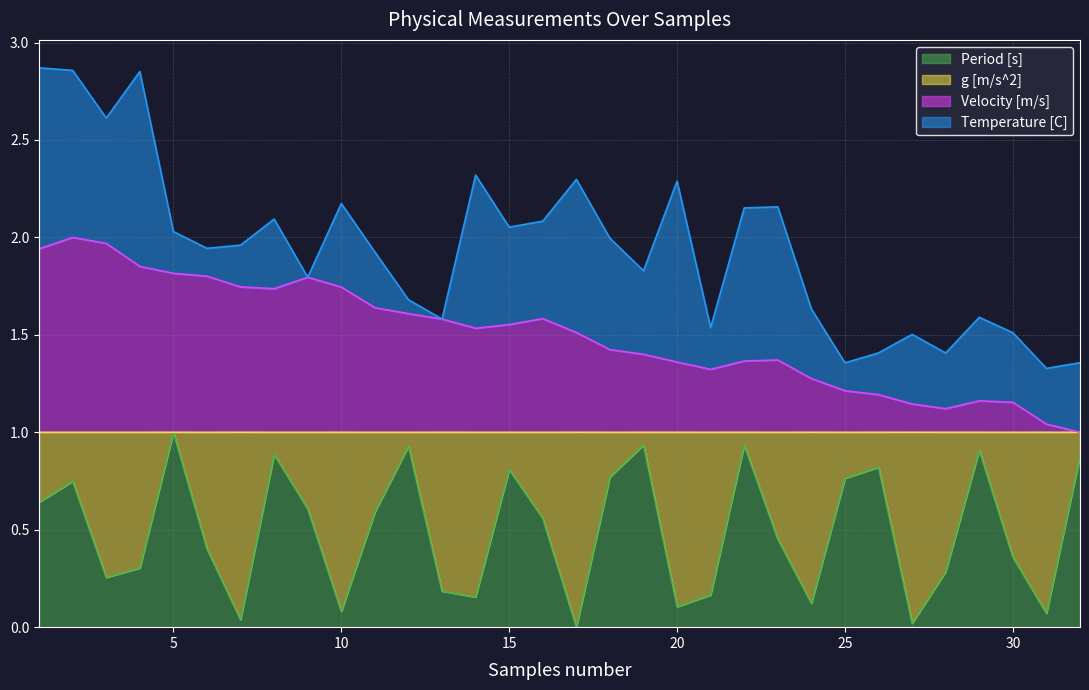

True or false: Period [s] and Velocity [m/s] intersect in this chart.

False